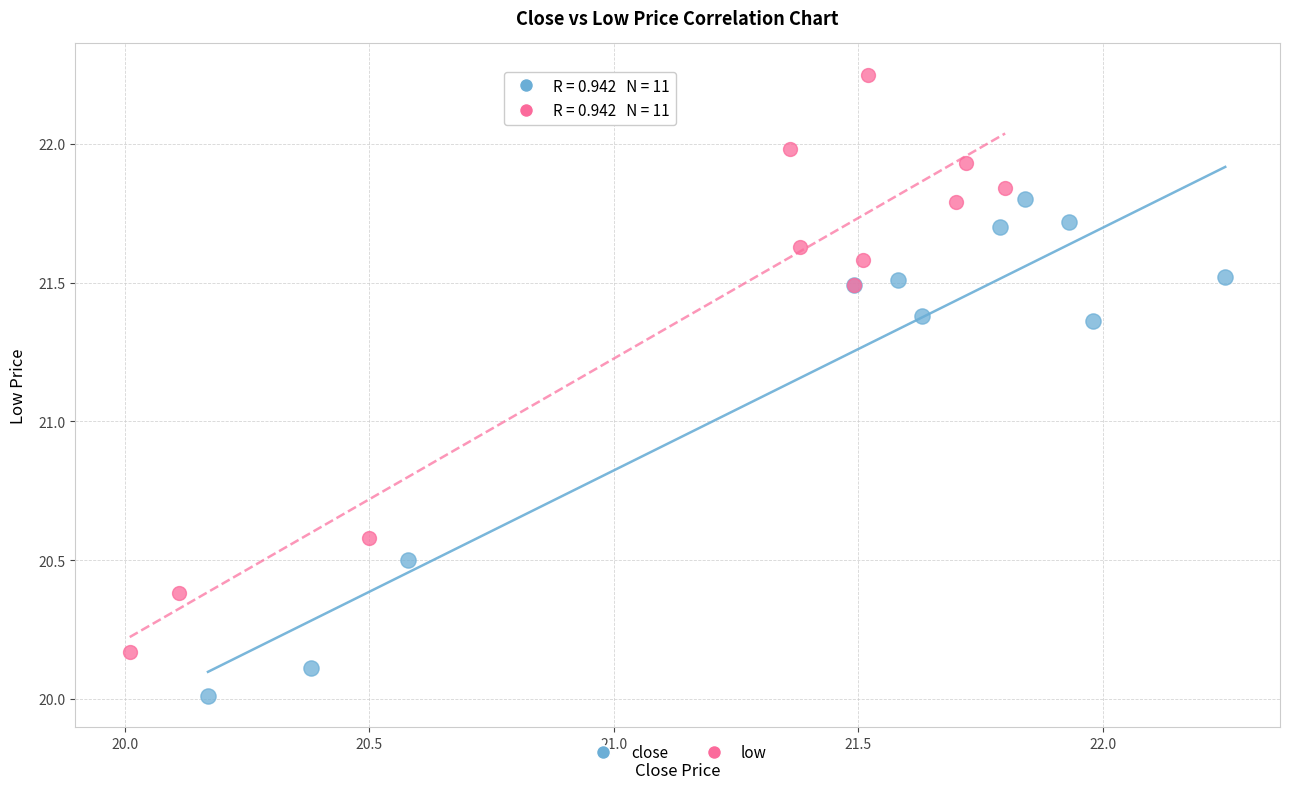

What are all the series names shown in the legend?

close, low